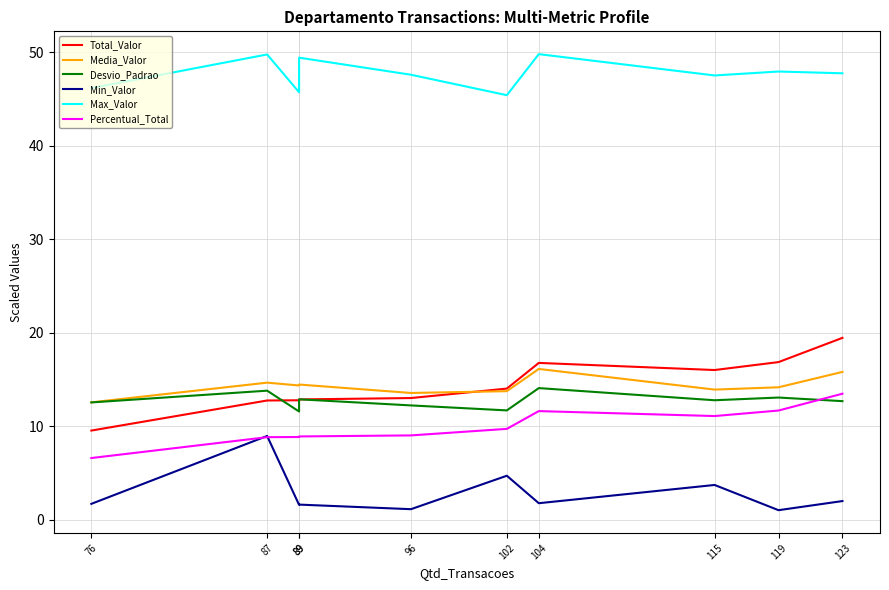

What is the value of the Min_Valor point at the 6th from the left?

4.7